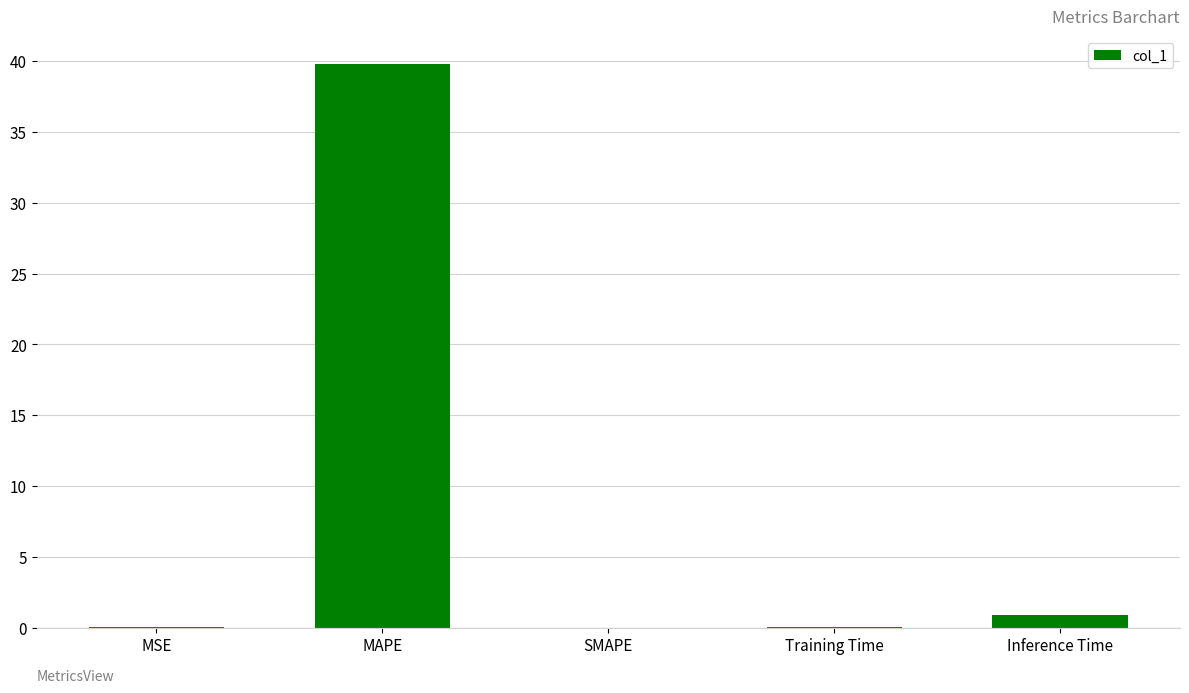

What is the sum of the values at MAPE and Inference Time?

40.7